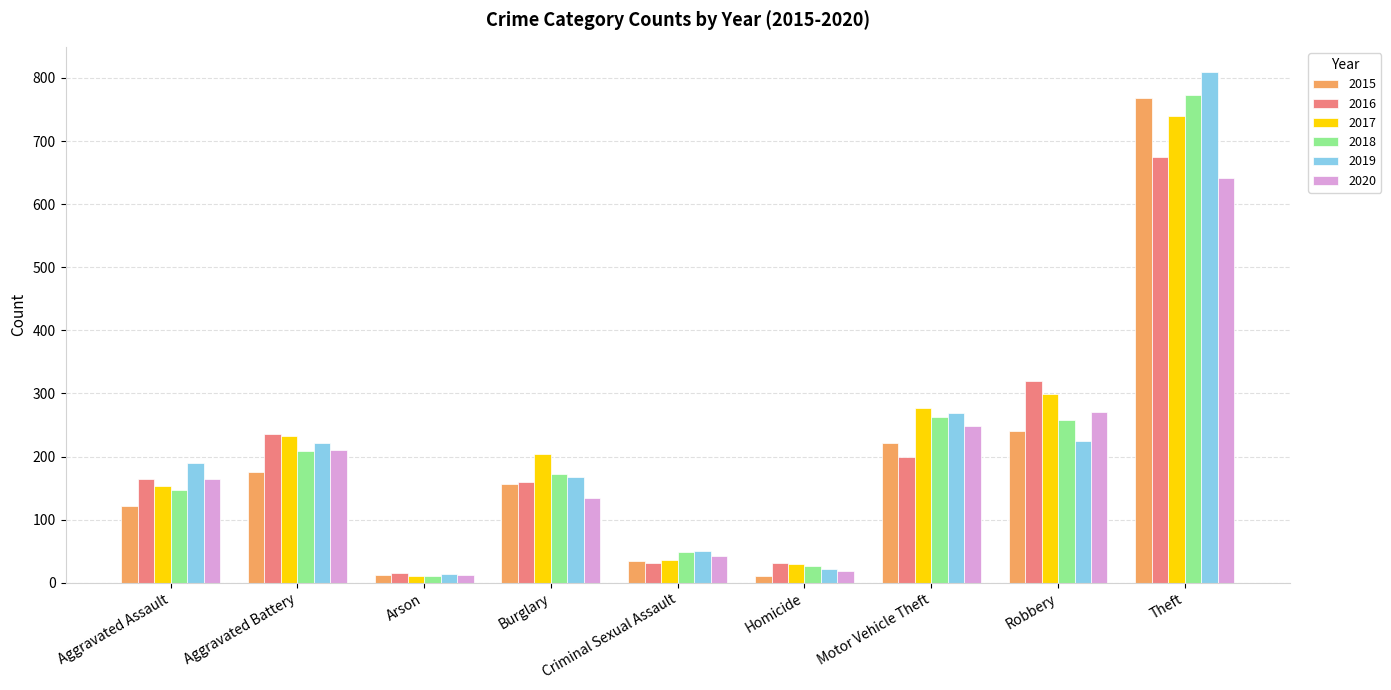

Which category has the highest value in the 2020 series?

Theft